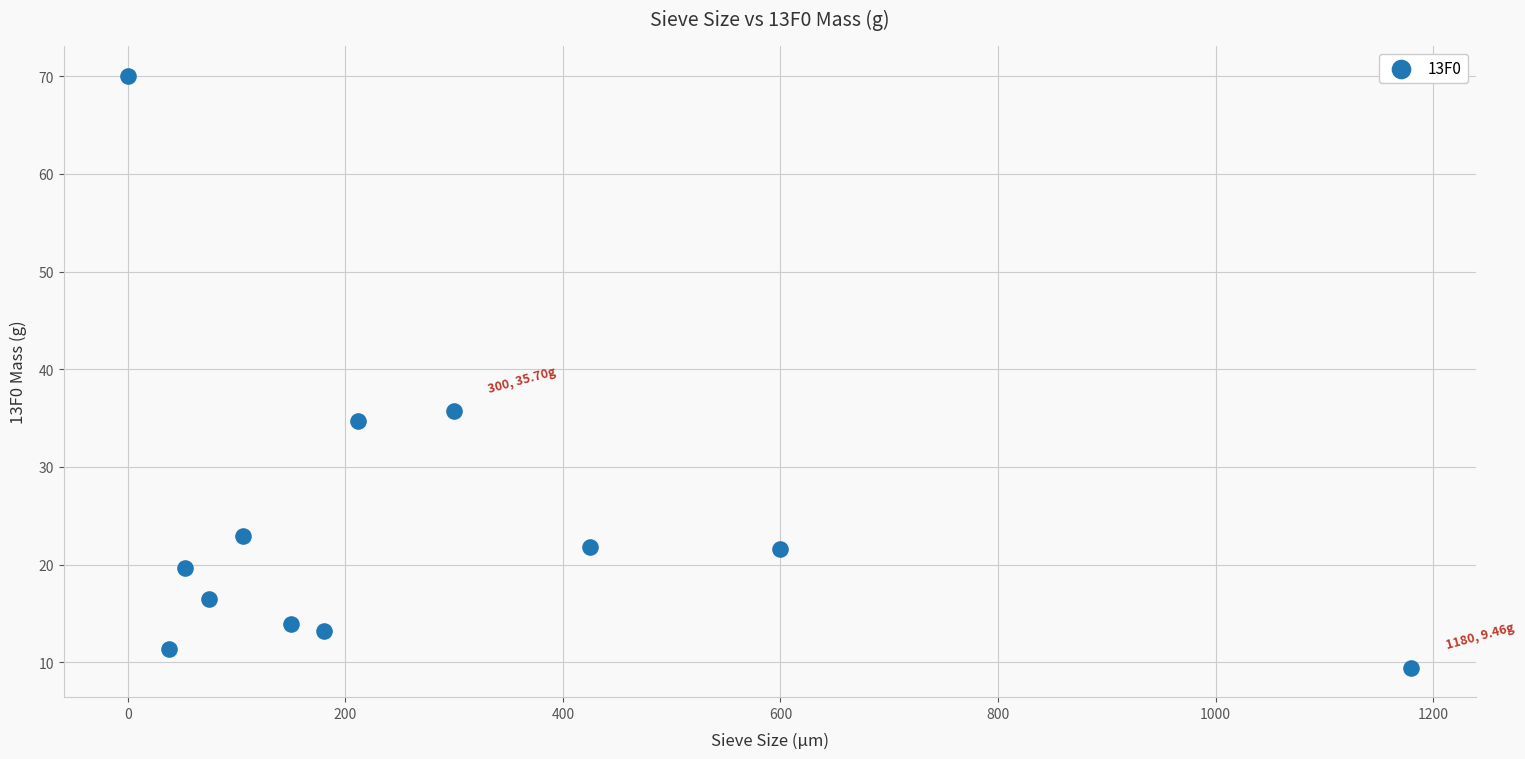

What is the range of Y values (max minus min)?

60.6